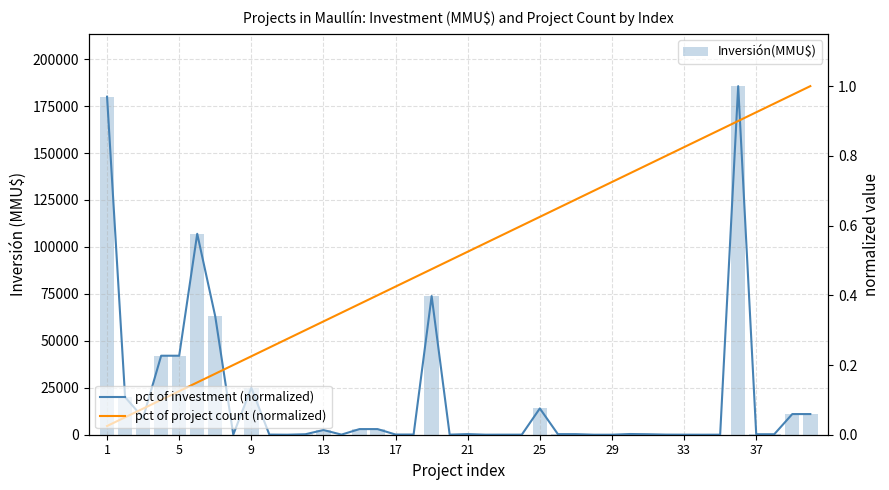

What is the average value of the pct of project count (normalized) series?

0.5